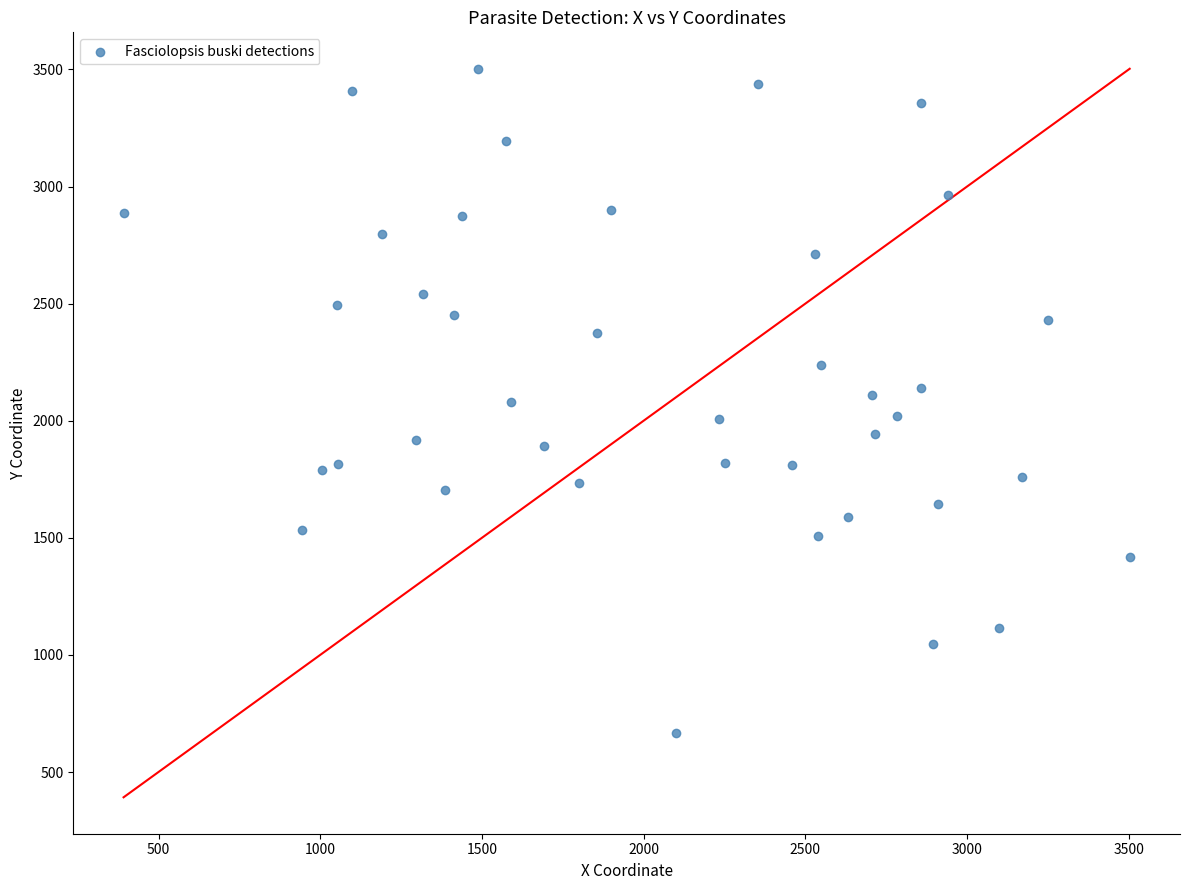

What is the range of X values (max minus min)?

3111